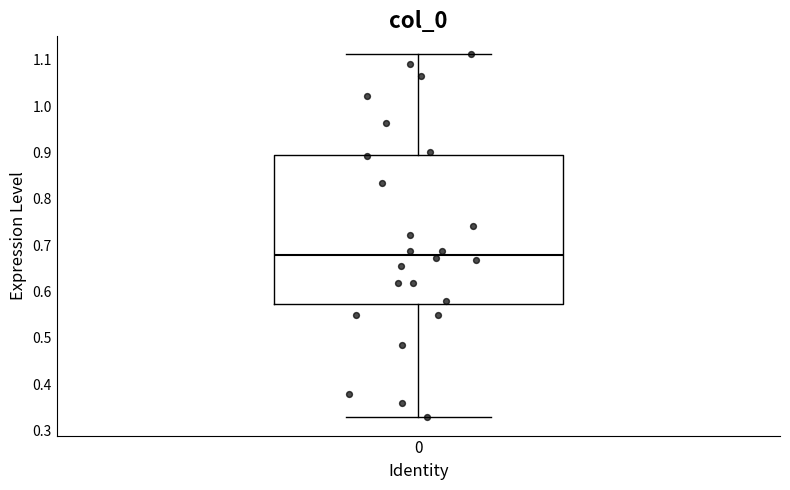

Where does the lower whisker of the box at x = 0 end on the y-axis? The values are not printed on the chart, so give them approximately, as read against the axis.

0.33